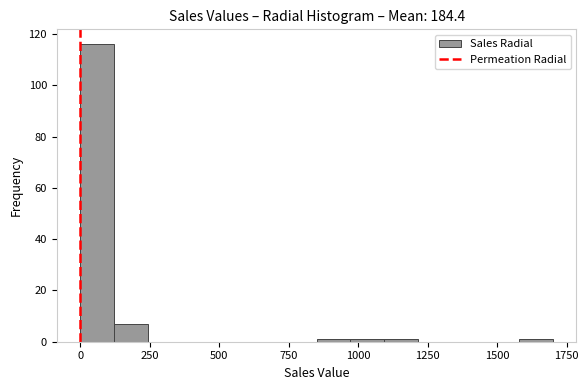

Read against the x-axis, roughly where is the centre of the tallest bar?

50